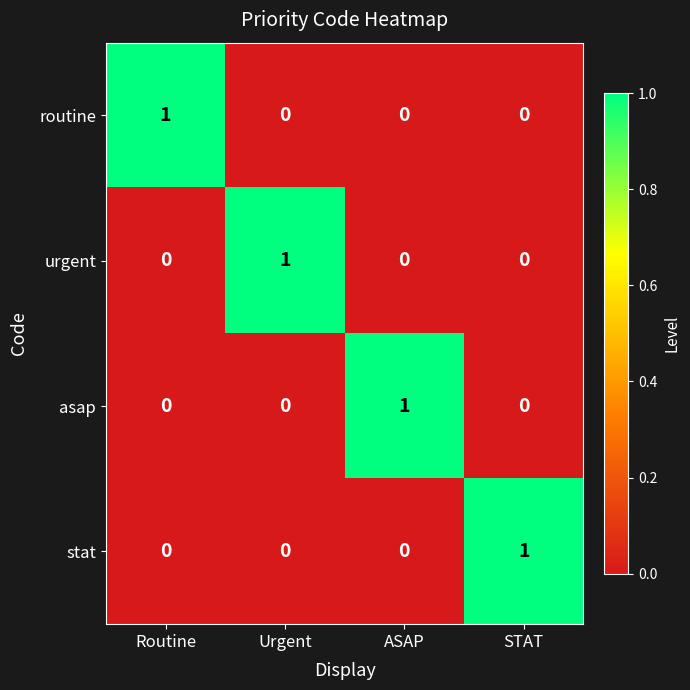

Is it true that urgent equals 1 at Urgent?

True